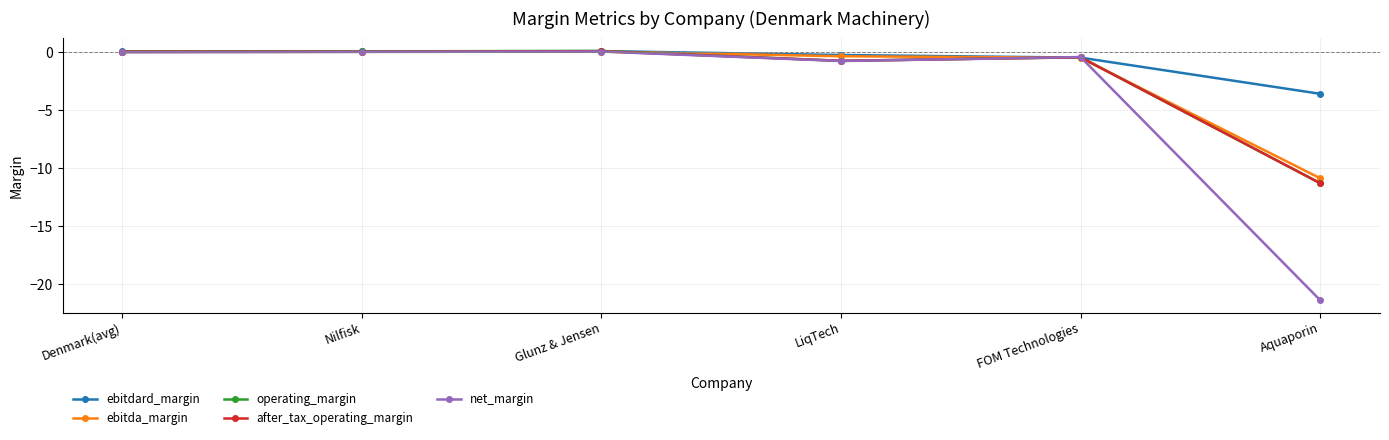

Which category has the lowest value in the net_margin series?

Aquaporin